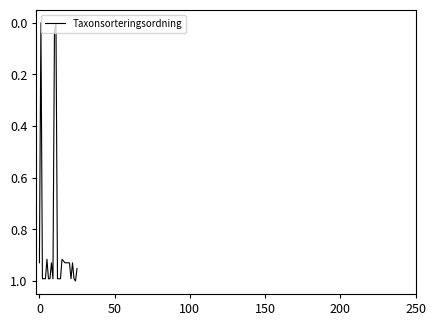

Does the chart display data point markers on the line(s)?

No